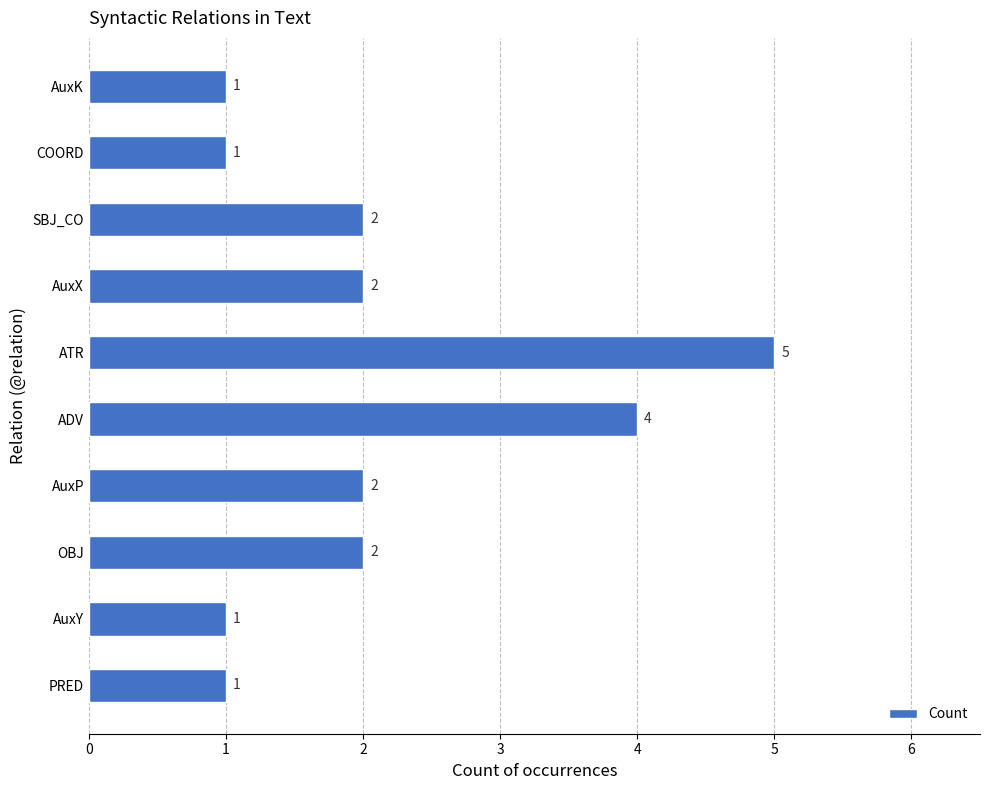

What is the minimum value shown in the chart?

1